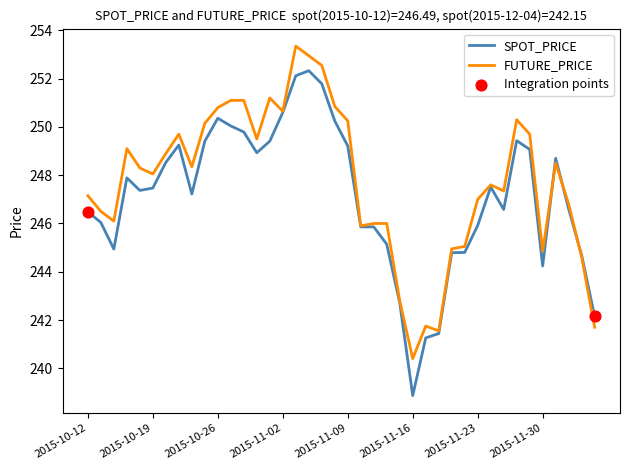

What is the smallest value displayed?

238.9